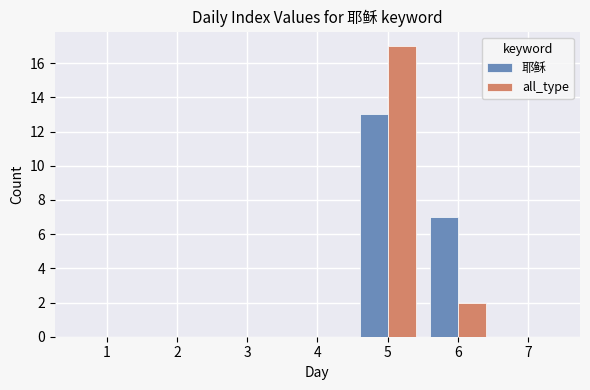

What is the sum of all all_type values?

19